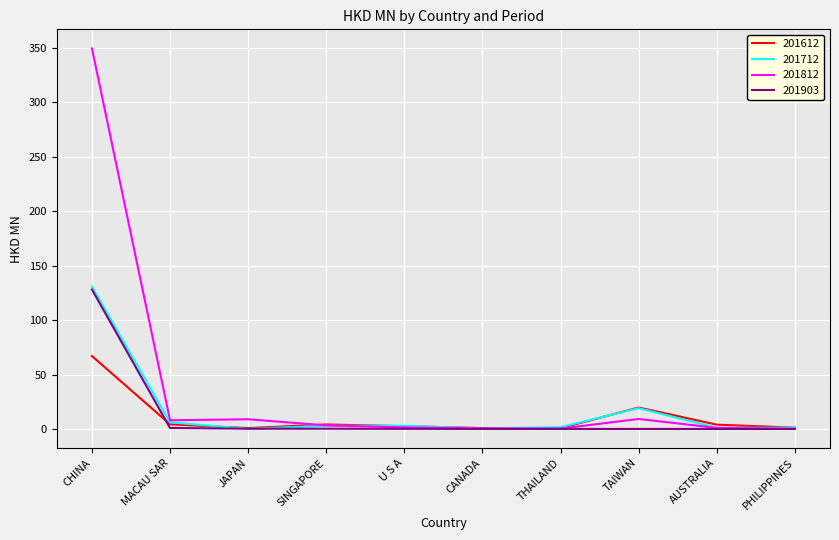

What is the sum of the 201712 values at TAIWAN and SINGAPORE?

22.1